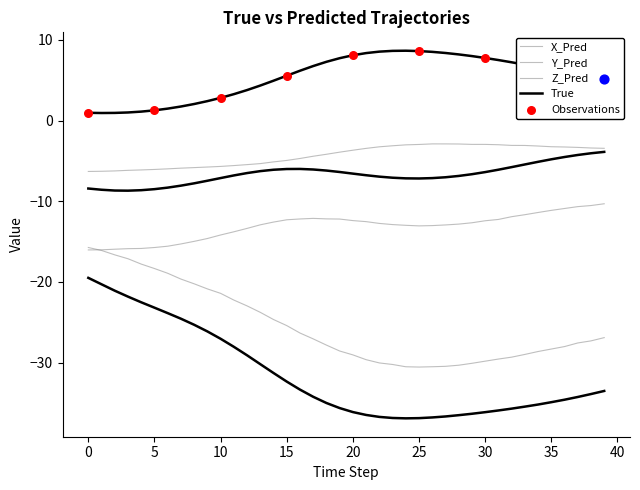

What is the total value across all series at 19?

-78.9